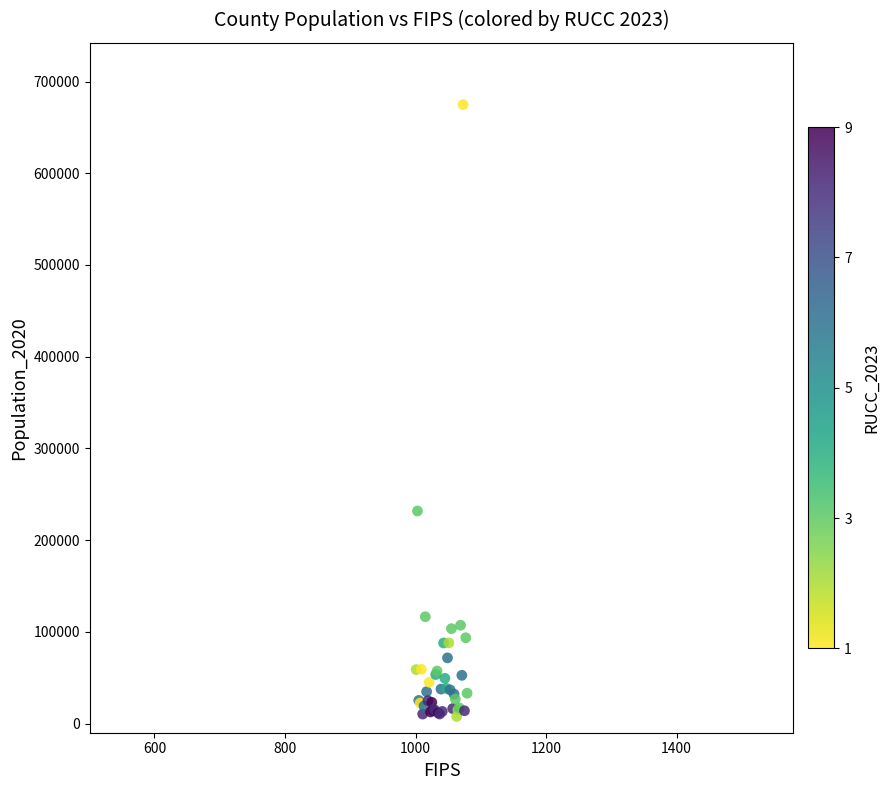

What Y value in the scatter plot is closest to 341225?

231767